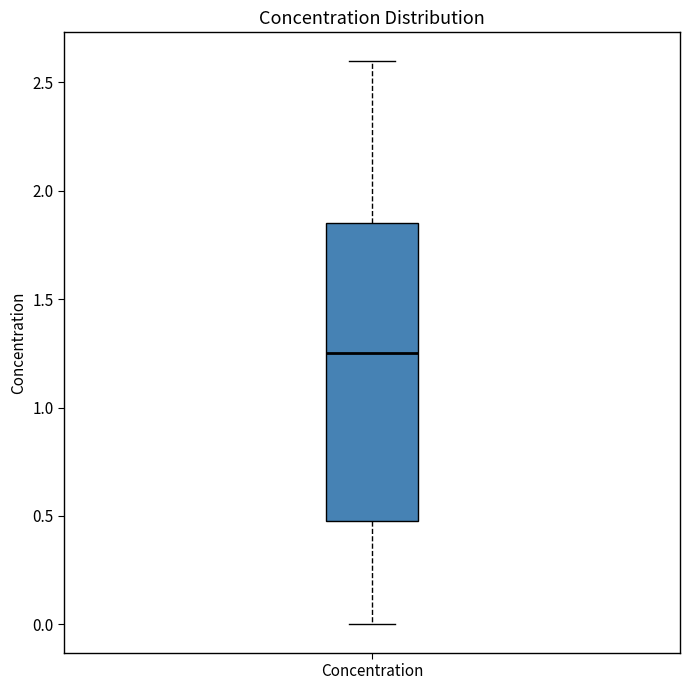

Where does the upper whisker of the box for Concentration end on the y-axis? The values are not printed on the chart, so give them approximately, as read against the axis.

2.60